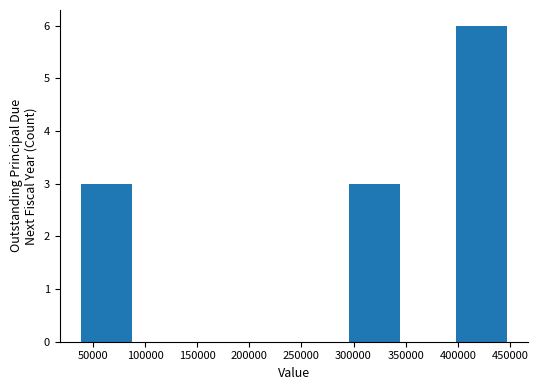

Reading left to right, list every bar in this chart as the range it spans on the x-axis followed by its height. Neither the bar edges nor the heights are printed on the chart, so give them approximately, as read against the axes.

40000 to 90000: 3
90000 to 140000: 0
140000 to 195000: 0
195000 to 245000: 0
245000 to 295000: 0
295000 to 345000: 3
345000 to 400000: 0
400000 to 450000: 6